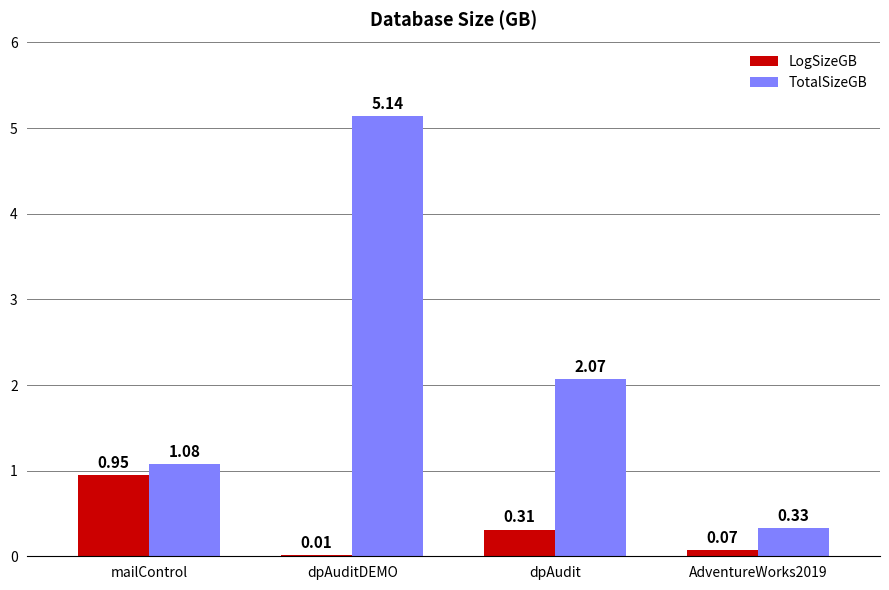

Between dpAuditDEMO and AdventureWorks2019, which series saw the biggest shift?

TotalSizeGB